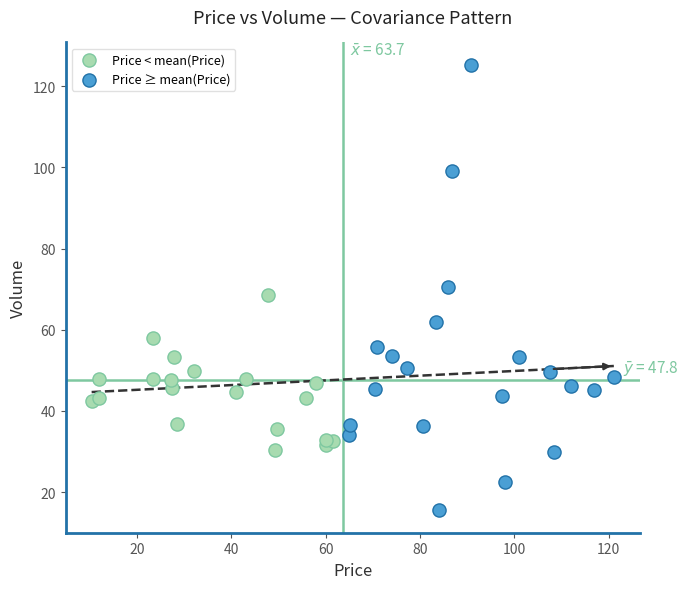

Which series contains the lowest Y value?

Price ≥ mean(Price)